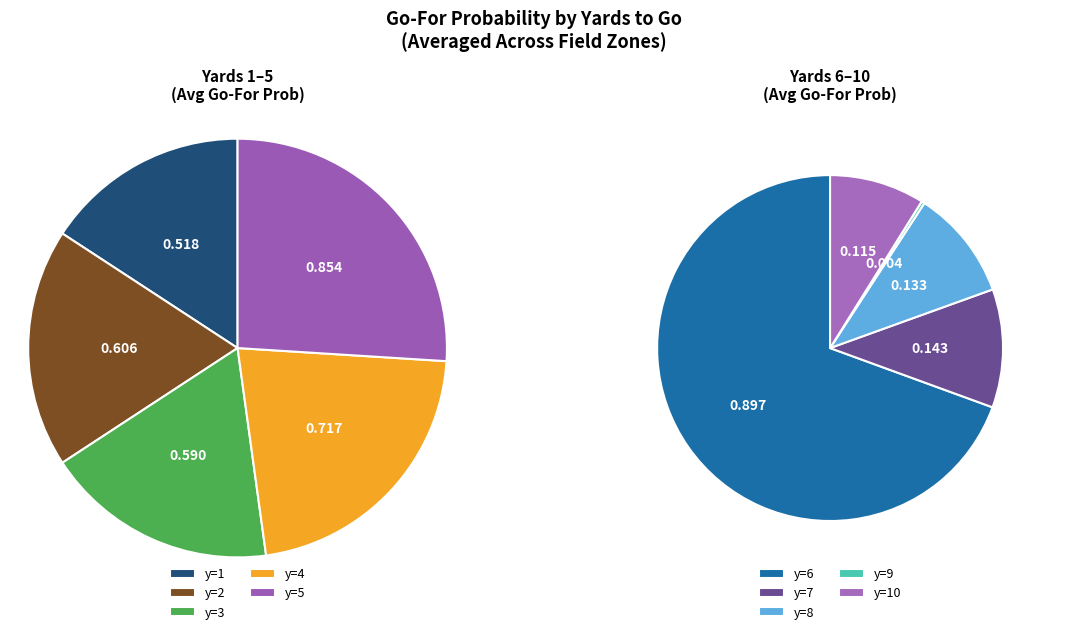

Combined, do 19 and 13 account for over 50%?

No